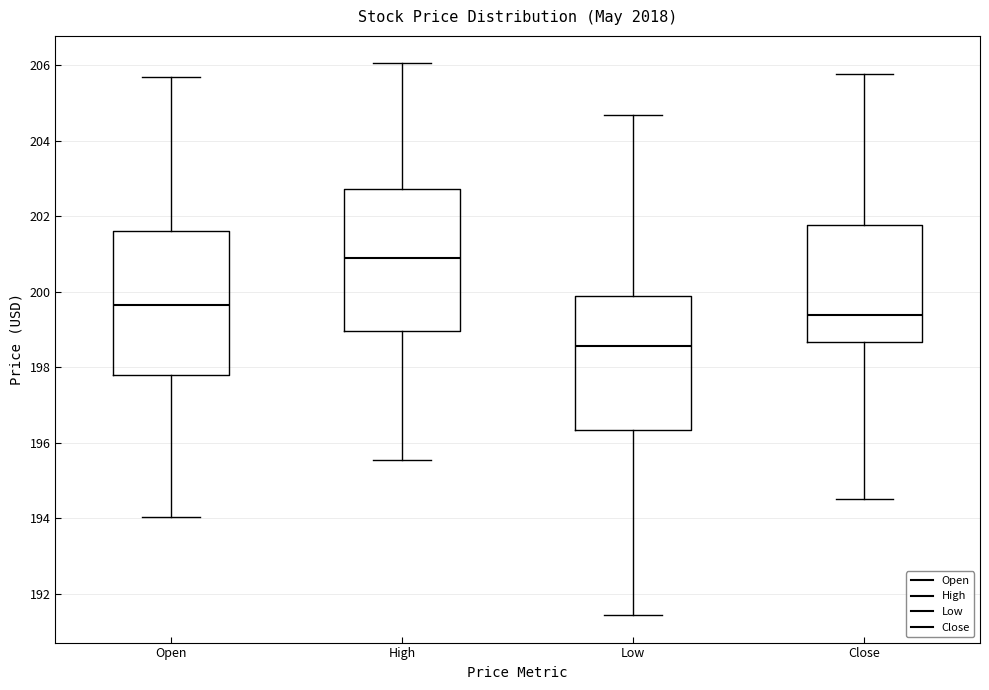

Where does the upper whisker of the box for Open end on the y-axis? The values are not printed on the chart, so give them approximately, as read against the axis.

205.6